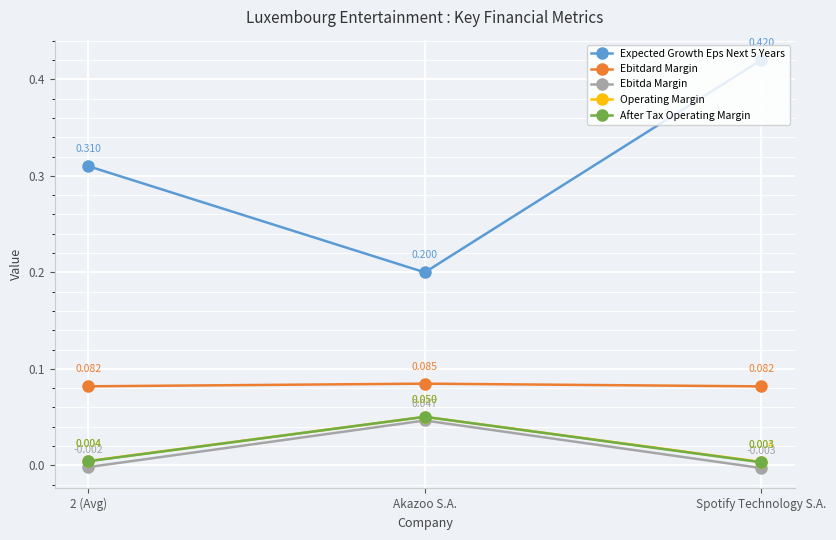

Is the value of Ebitdard Margin at Akazoo S.A. greater than the value of Expected Growth Eps Next 5 Years at Spotify Technology S.A.?

No